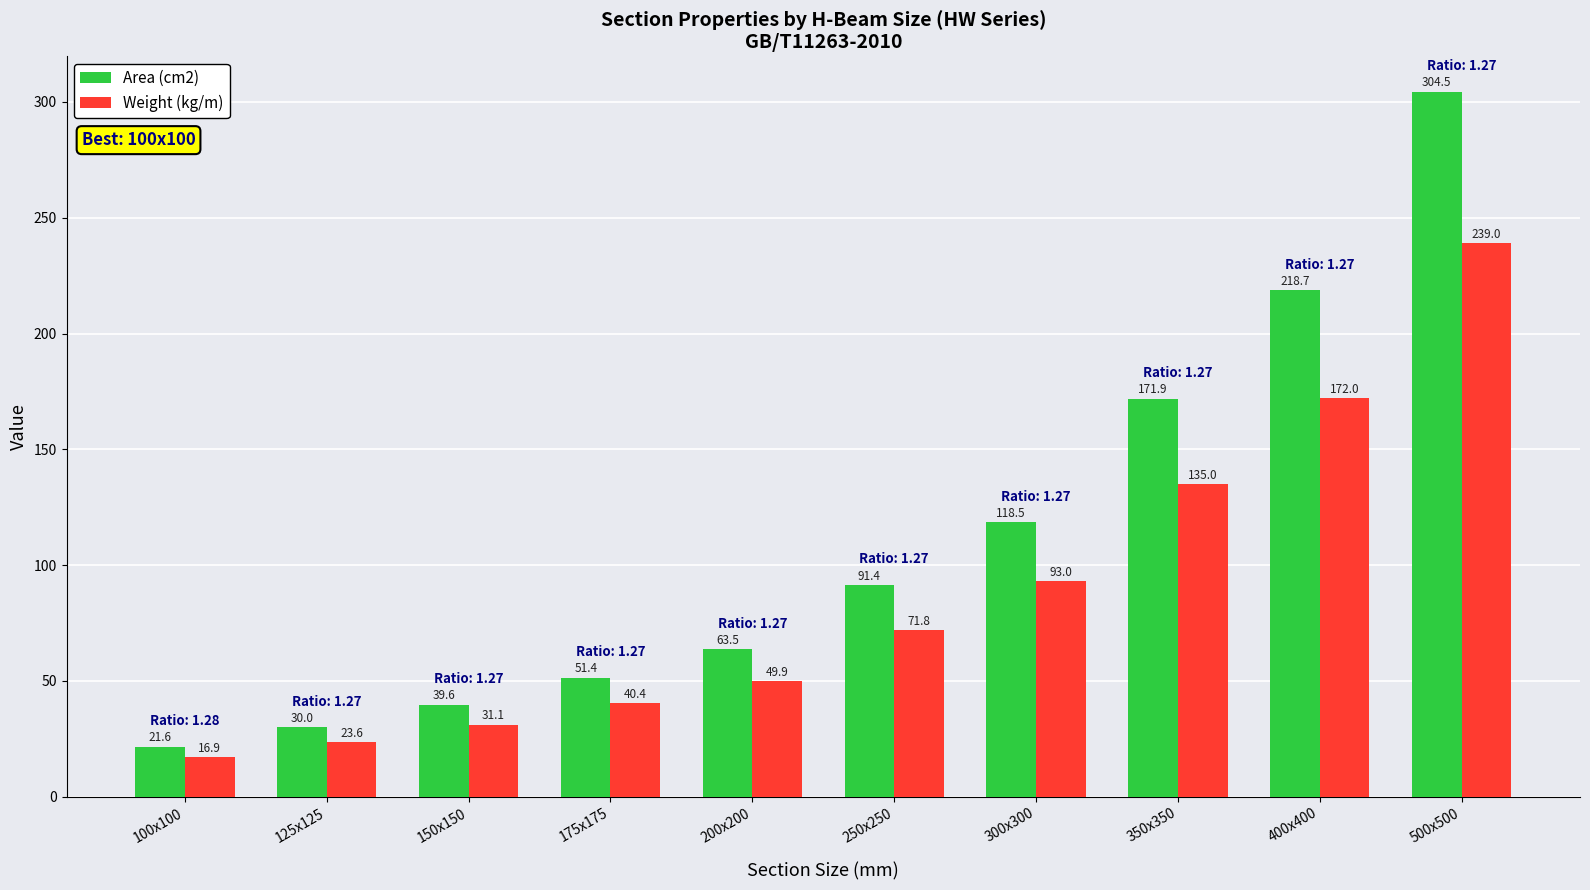

What is the spread (max minus min) of values at 350x350?

36.9